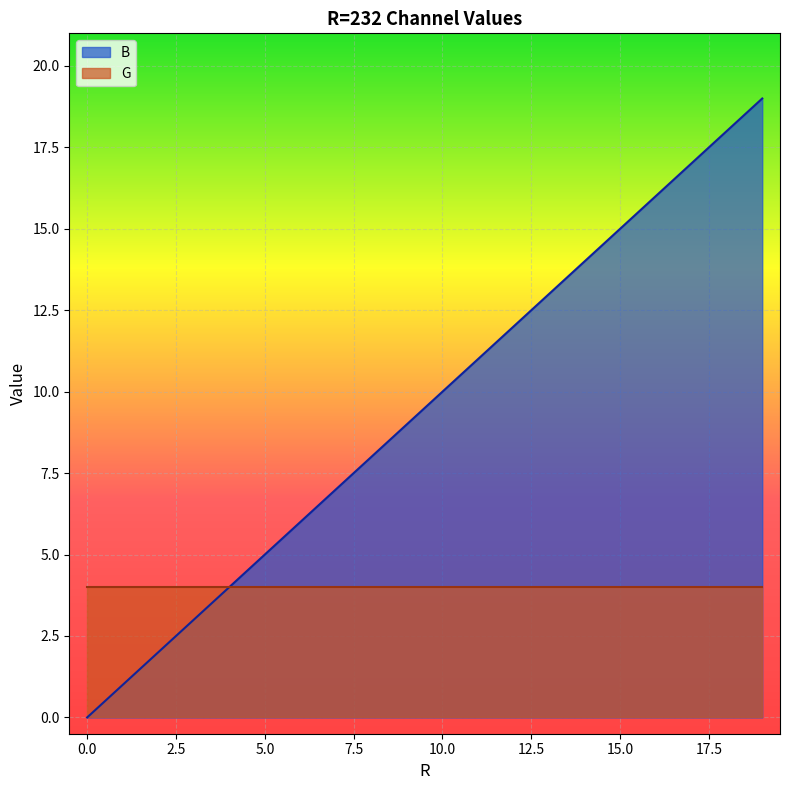

The value at 14 is 14. True or false?

True